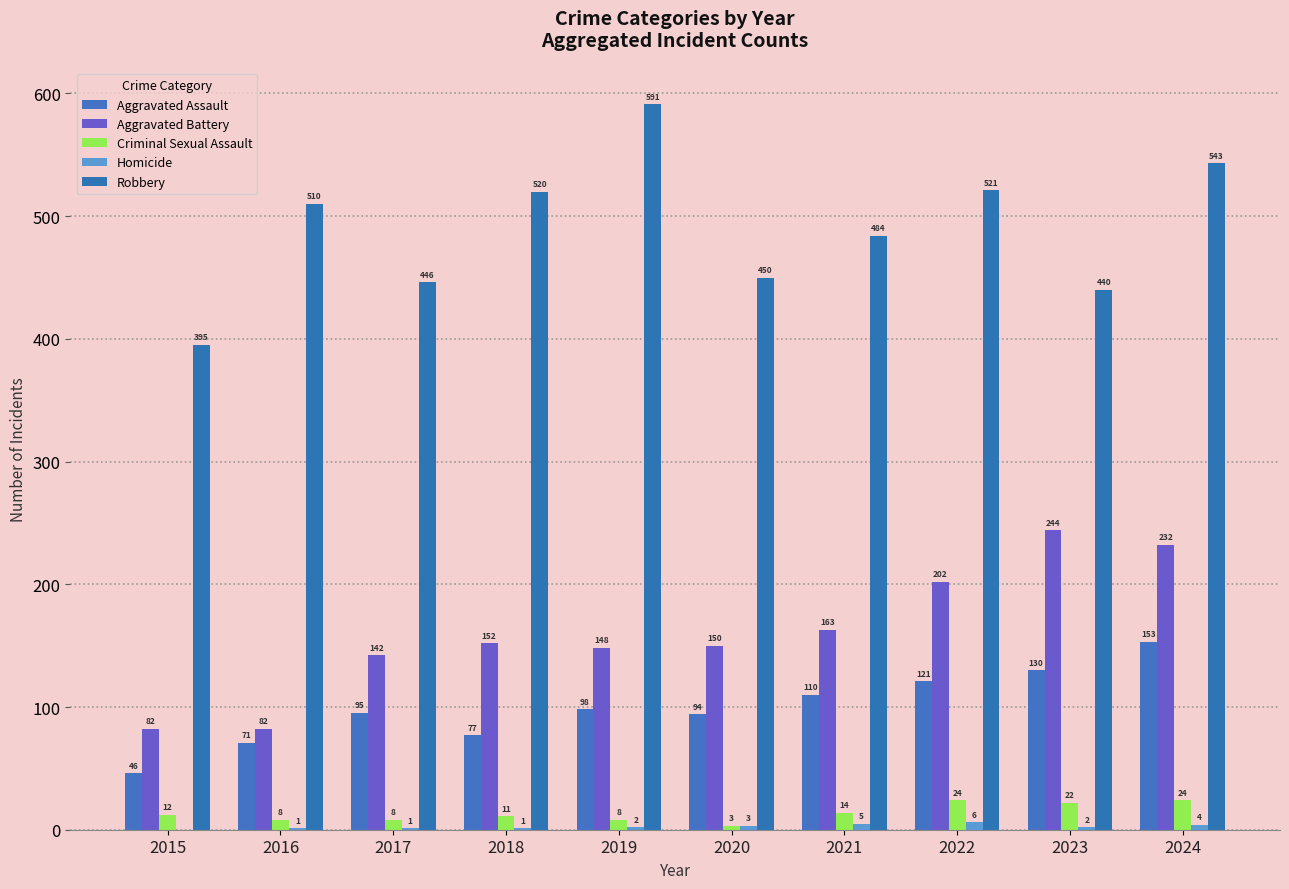

Reading right to left, extract all data points from this chart.

Aggravated Assault: 2024=153	2023=130	2022=121	2021=110	2020=94	2019=98	2018=77	2017=95	2016=71	2015=46
Aggravated Battery: 2024=232	2023=244	2022=202	2021=163	2020=150	2019=148	2018=152	2017=142	2016=82	2015=82
Criminal Sexual Assault: 2024=24	2023=22	2022=24	2021=14	2020=3	2019=8	2018=11	2017=8	2016=8	2015=12
Homicide: 2024=4	2023=2	2022=6	2021=5	2020=3	2019=2	2018=1	2017=1	2016=1	2015=0
Robbery: 2024=543	2023=440	2022=521	2021=484	2020=450	2019=591	2018=520	2017=446	2016=510	2015=395